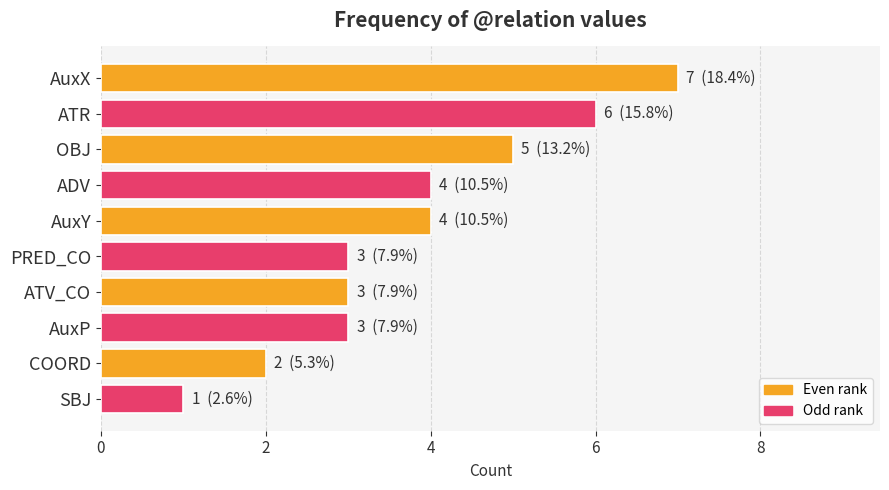

What is the difference between the second highest and second lowest values?

4